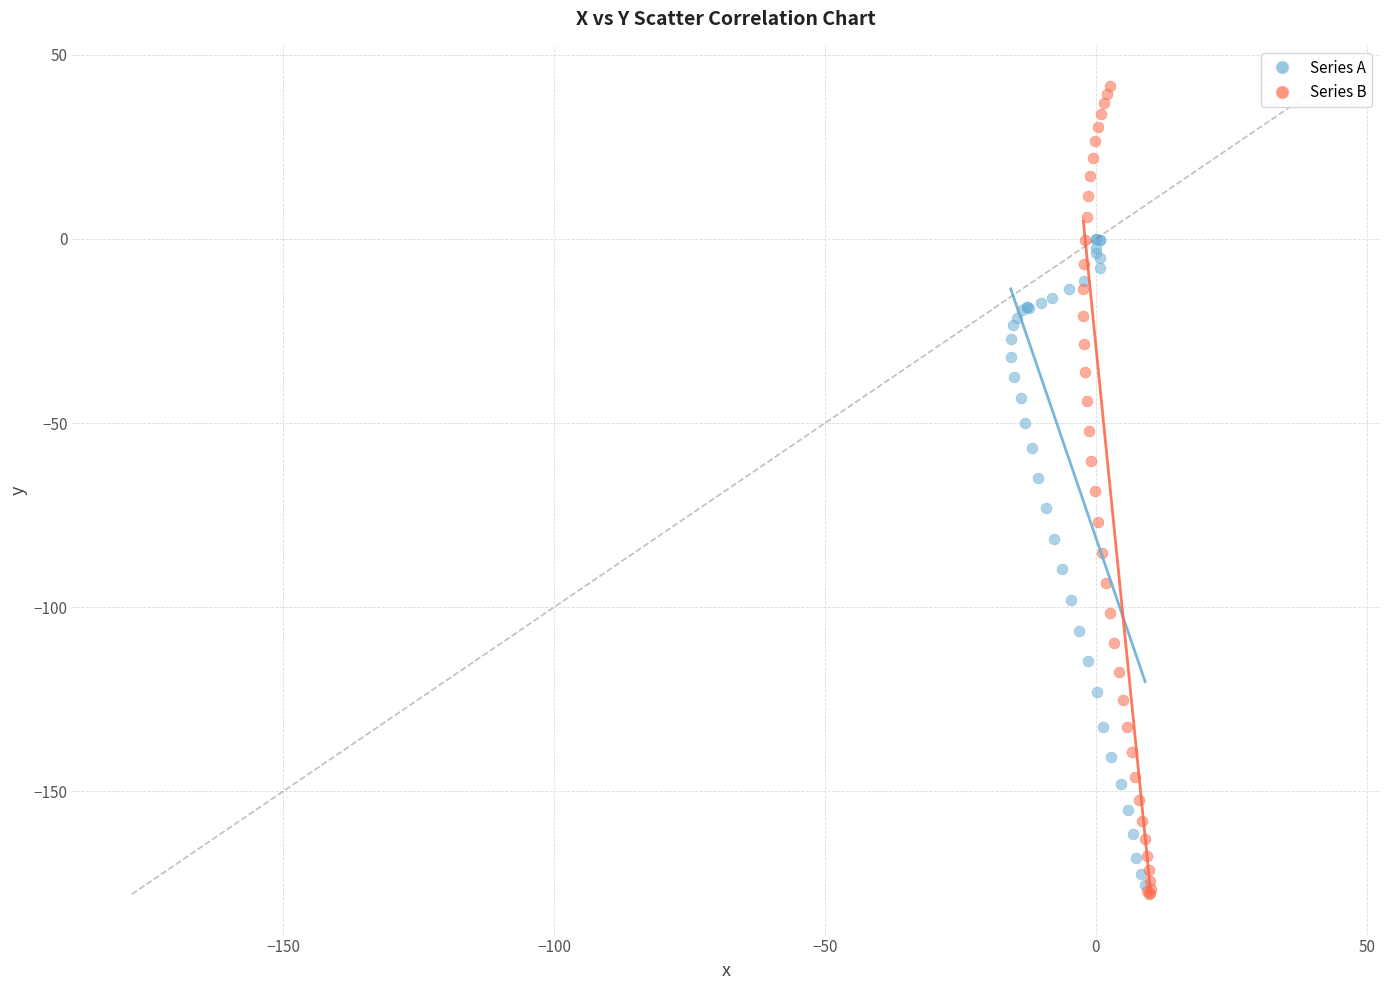

Which series has the largest Y range (max minus min)?

Series B